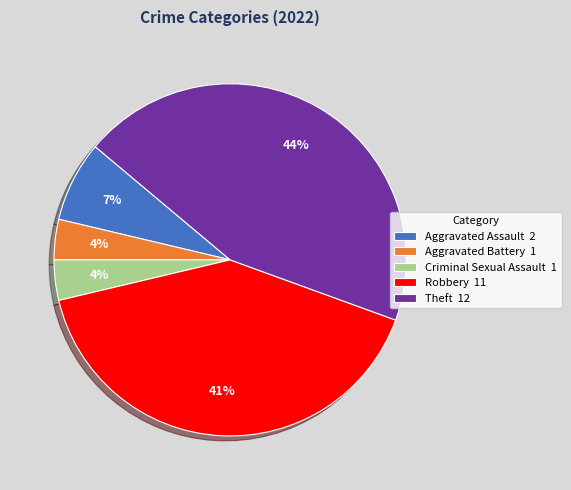

Between Robbery 11 and Theft 12, which is larger?

Theft 12